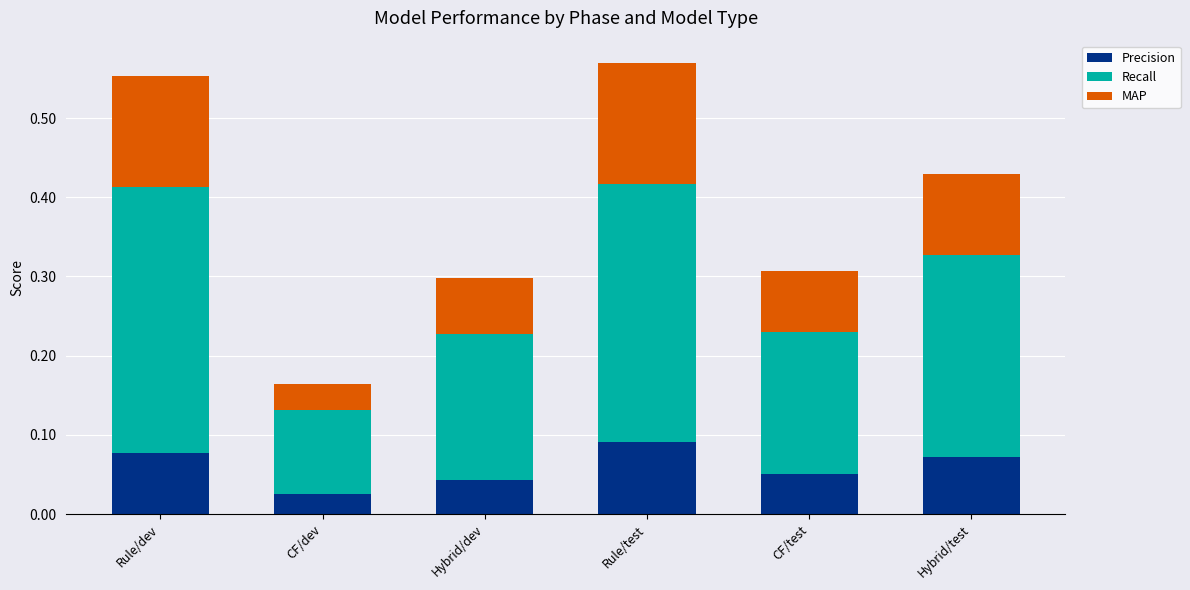

Which category has the lowest value in the Precision series?

CF/dev